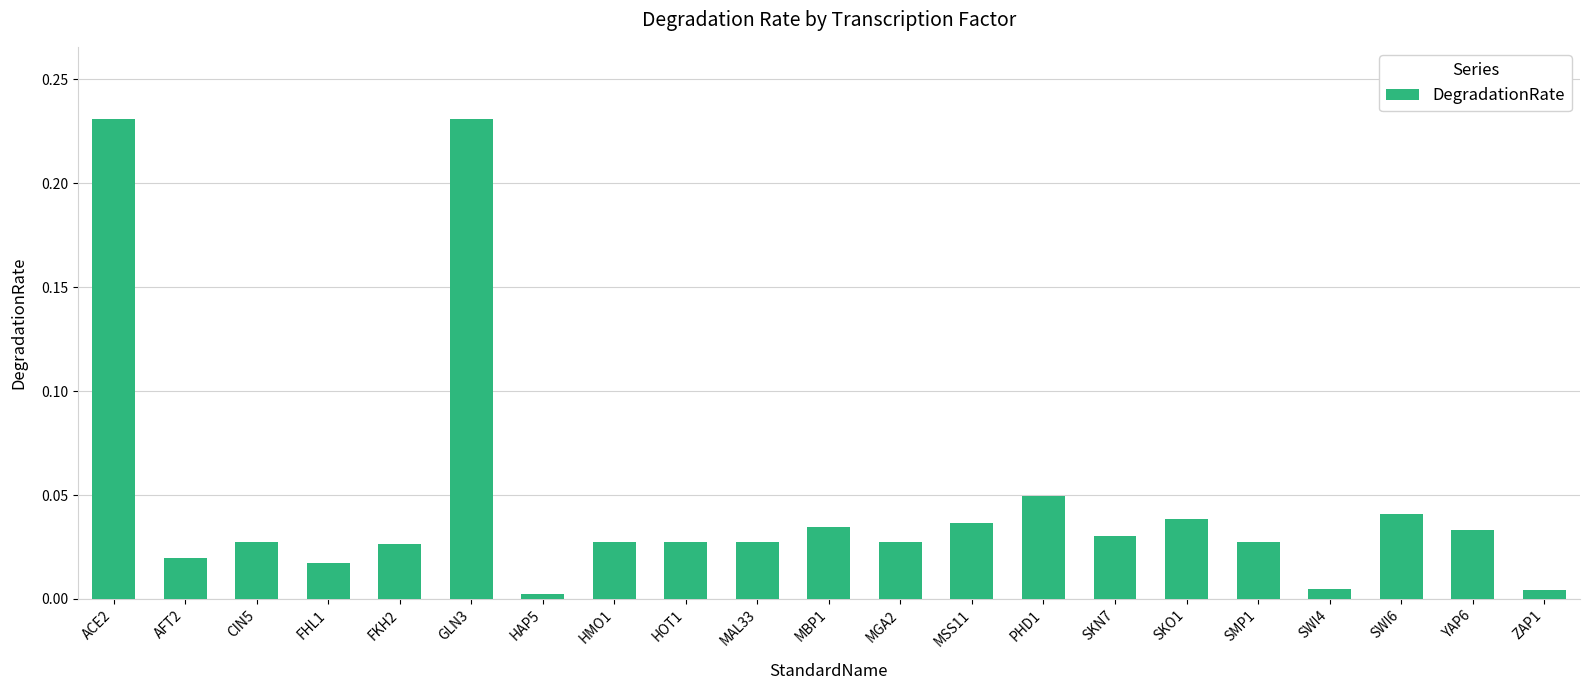

What is the sum of all values?

1.0